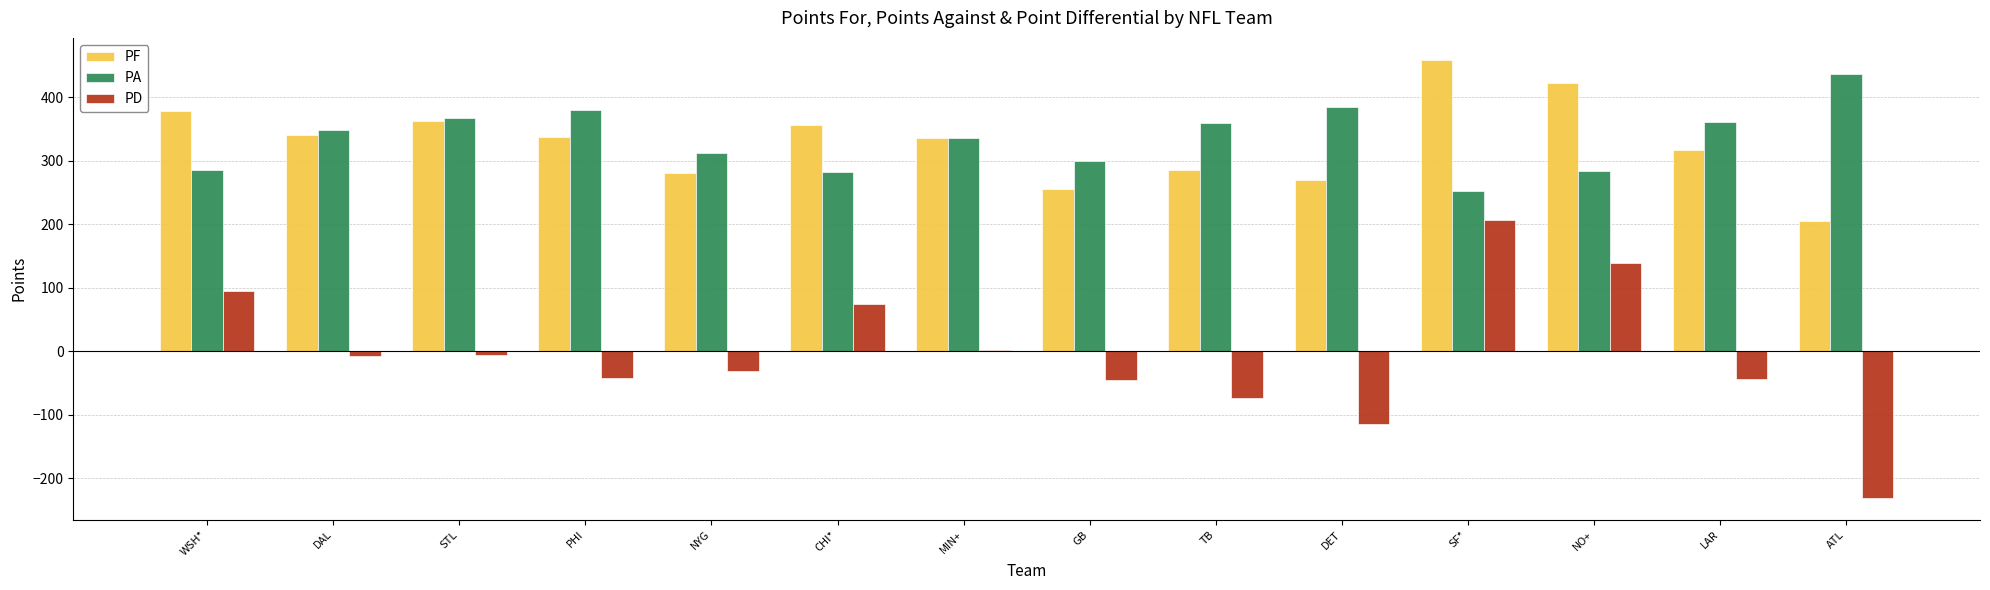

Does the chart contain stacked bars?

No